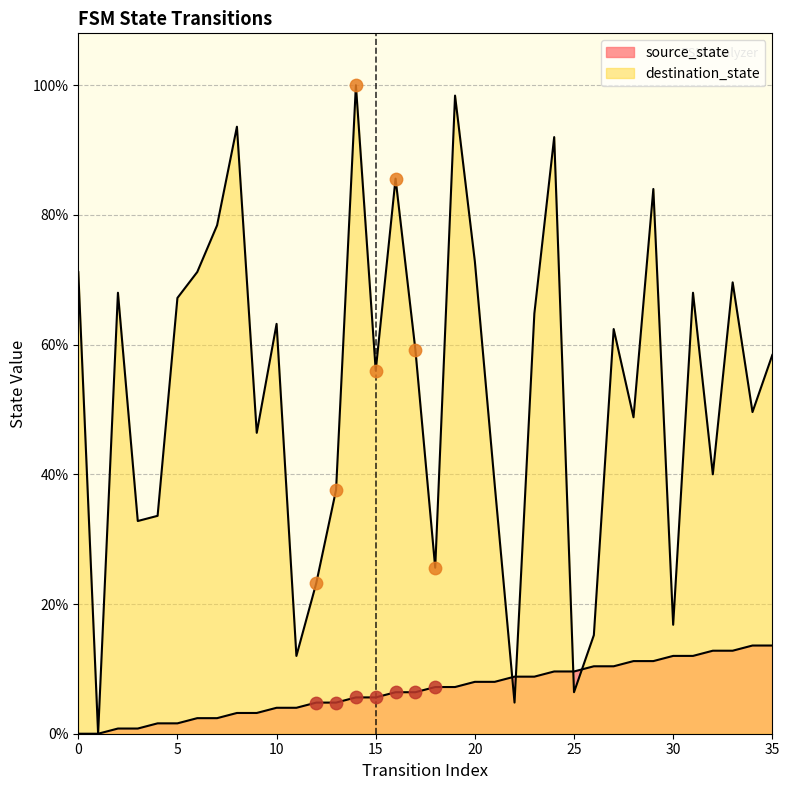

Which series contains the highest Y value?

destination_state